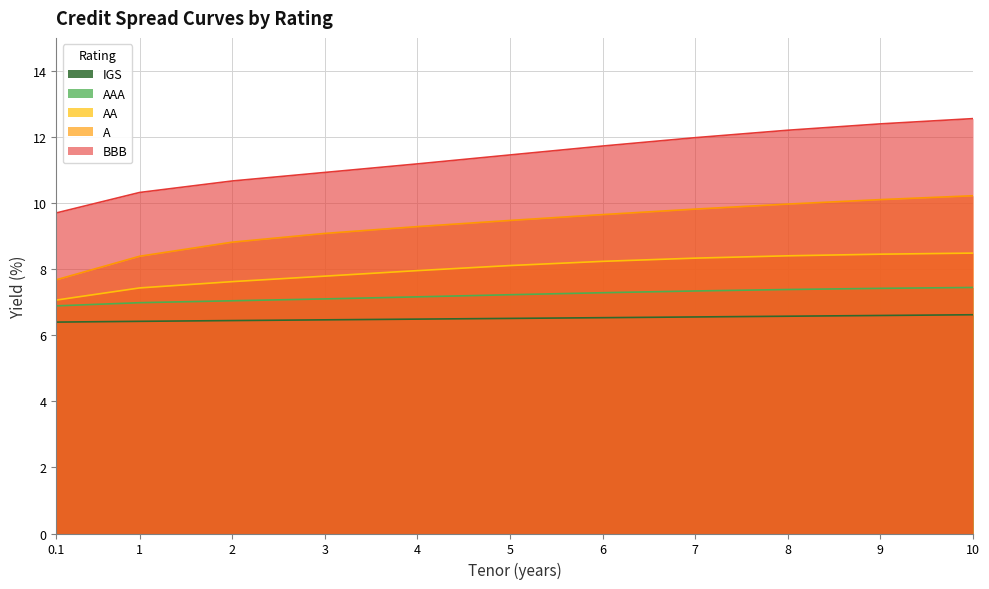

Does the chart have visible grid lines?

Yes